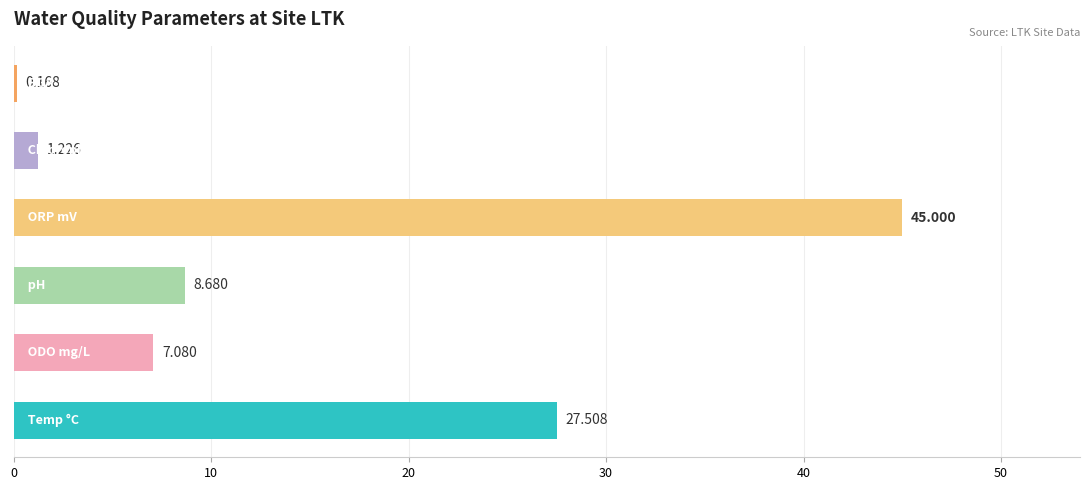

At 13:10:26, list the series in order from largest to smallest.

ORP mV, Temp °C, pH, ODO mg/L, Chlorophyll µg/L, BGA-PC µg/L